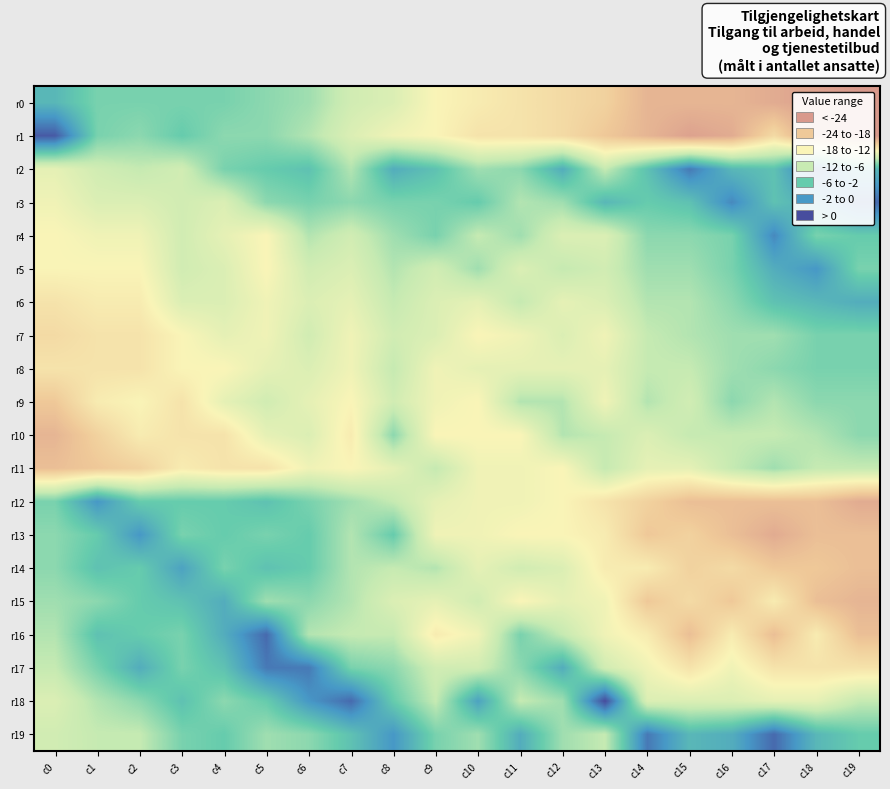

Which series changed the most between c3 and c14?

r1